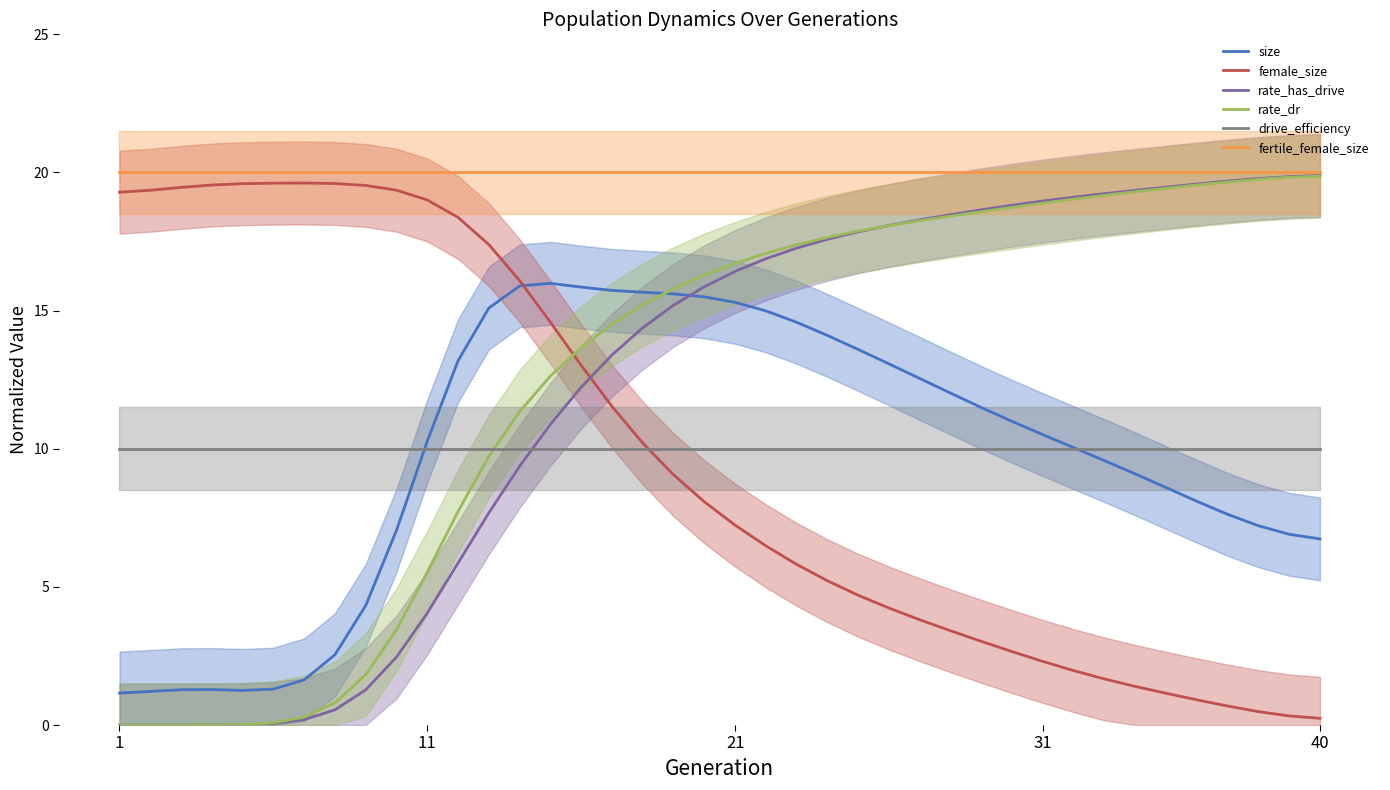

After their last crossing, which series has the higher values: rate_has_drive or size?

rate_has_drive